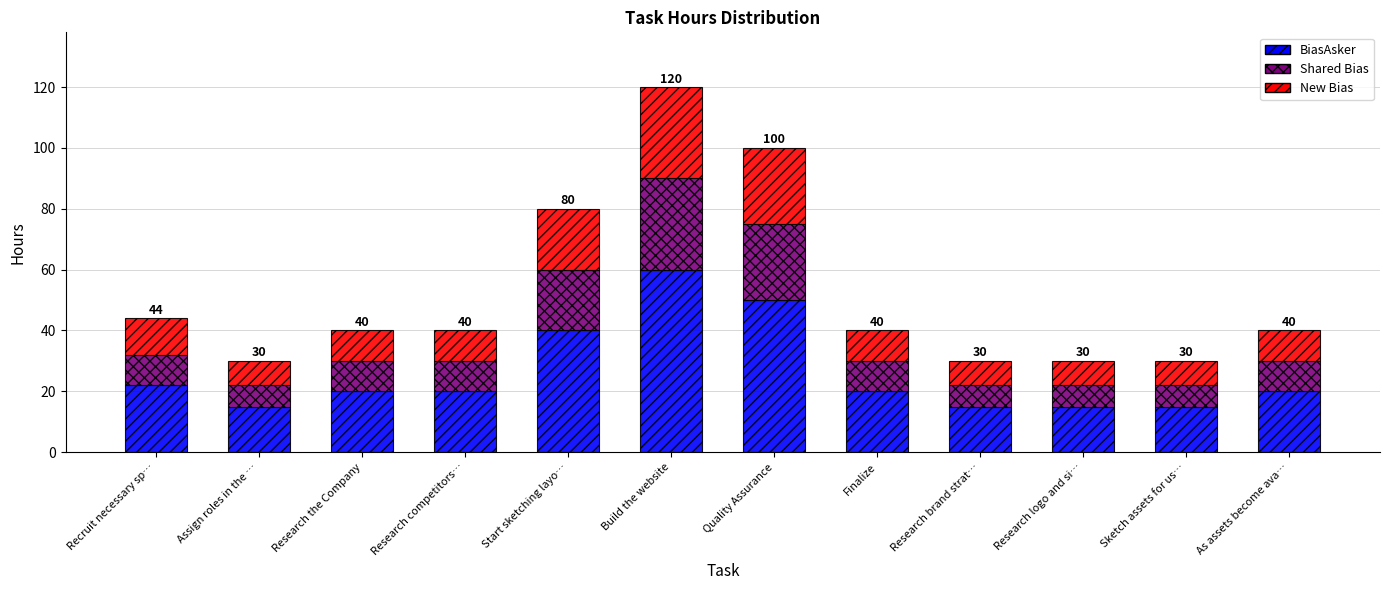

At which label is BiasAsker closest to 37?

Start sketching layo…